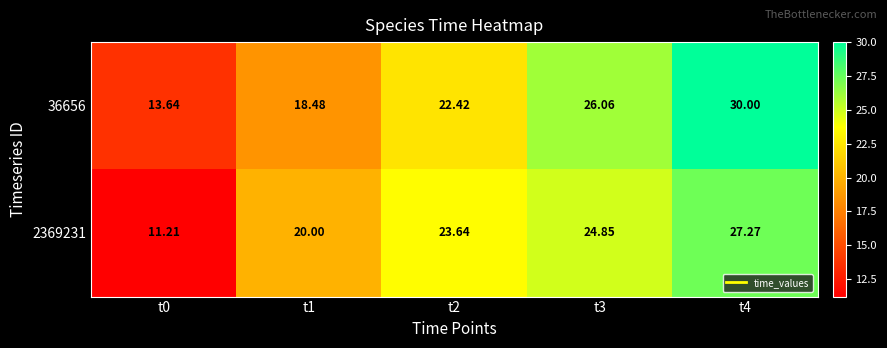

Is the value of 2369231 at t1 greater than the value of 36656 at t0?

Yes